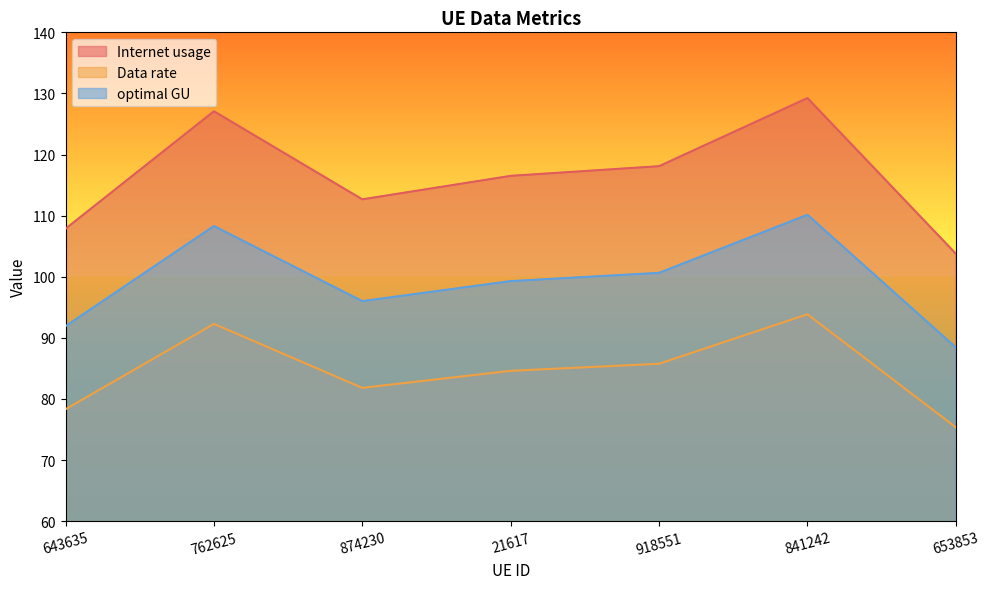

Where is the first local maximum for Data rate?

762625